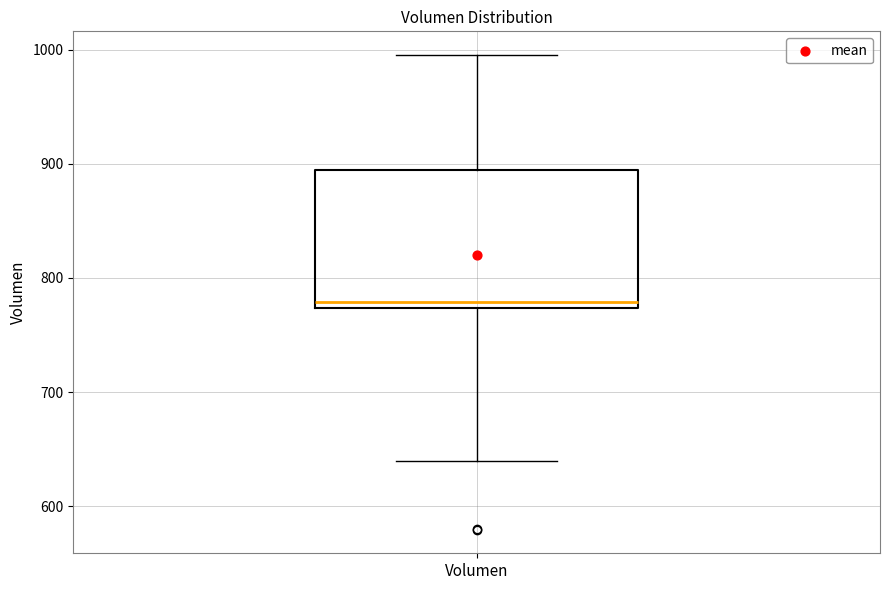

Transcribe this box plot: give where the median line is, the range the box spans, and where the two whiskers end, as read against the y-axis. The values are not printed on the chart, so give them approximately, as read against the axis.

median 780, box 770 to 890, whiskers 640 to 1000